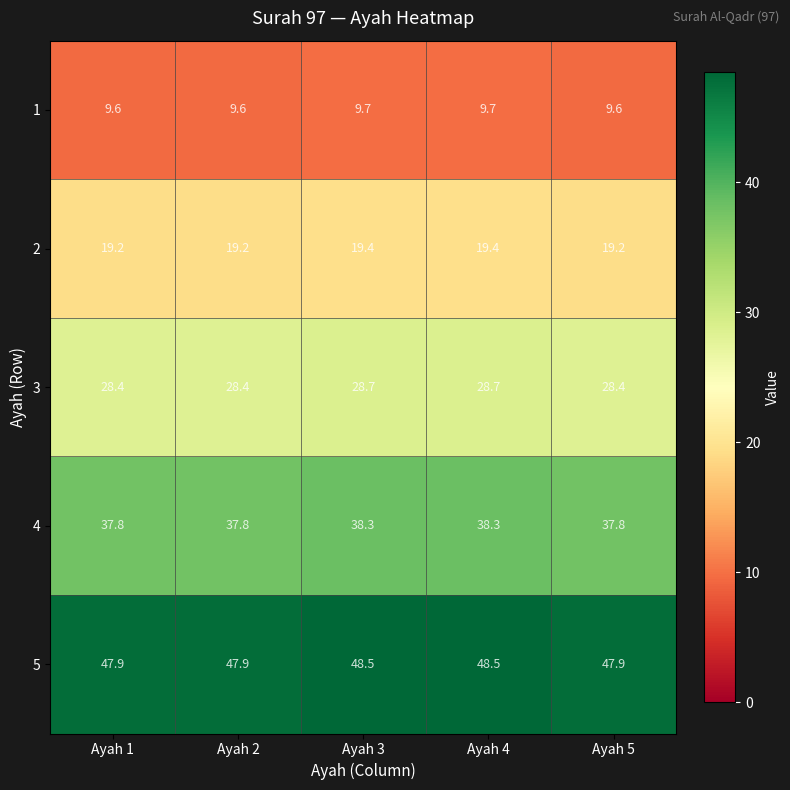

What is the sum of the 4 values at Ayah 2 and Ayah 4?

76.1